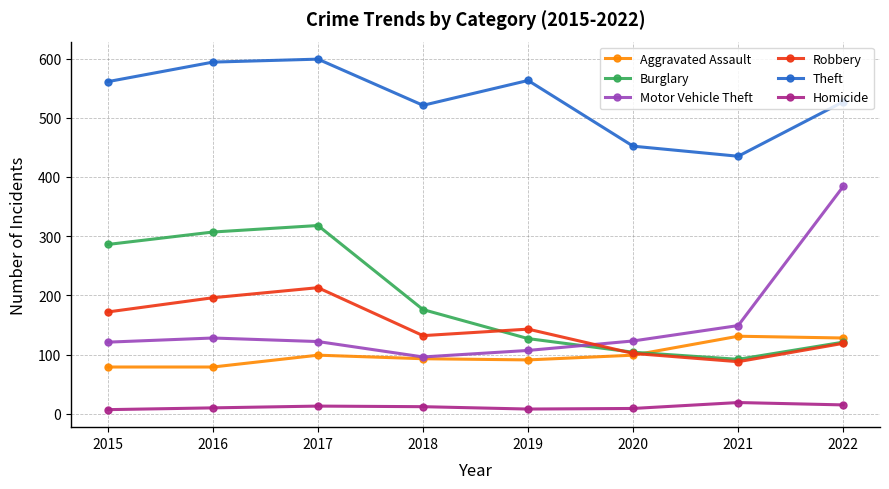

True or false: Burglary and Homicide cross at least once.

False